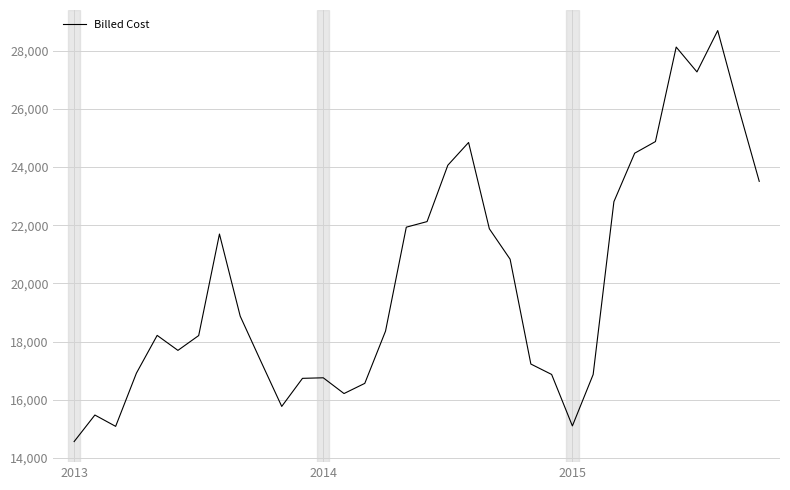

What is the difference between the maximum and minimum values?

14142